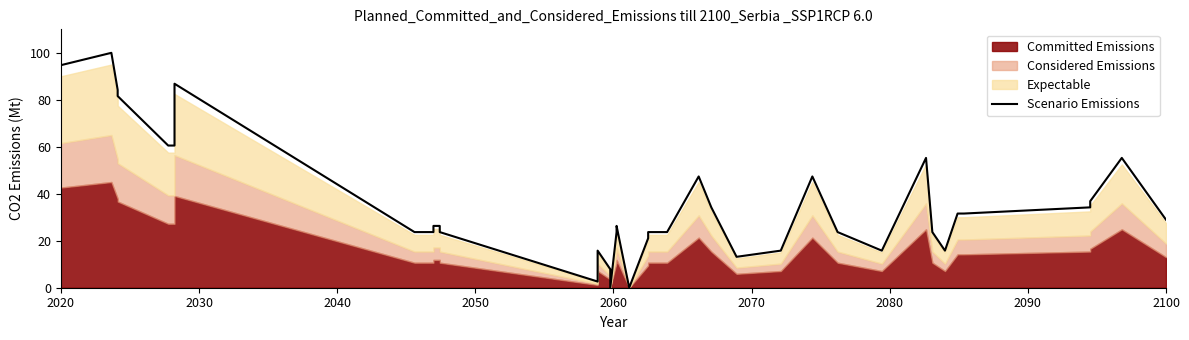

What is the value of the 6th point from the left?

60.5